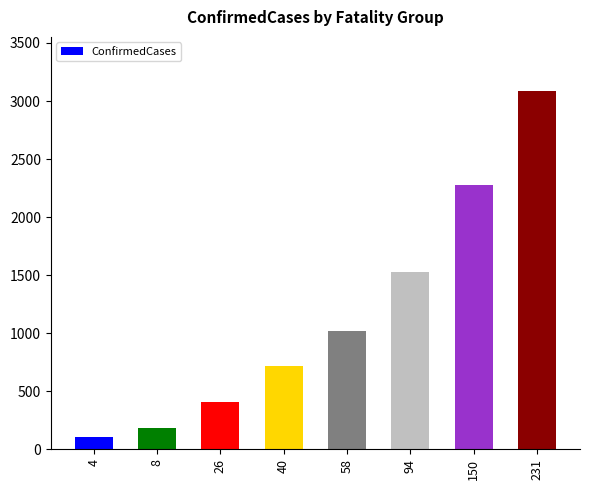

Is it true that the value at 58 is 417?

False